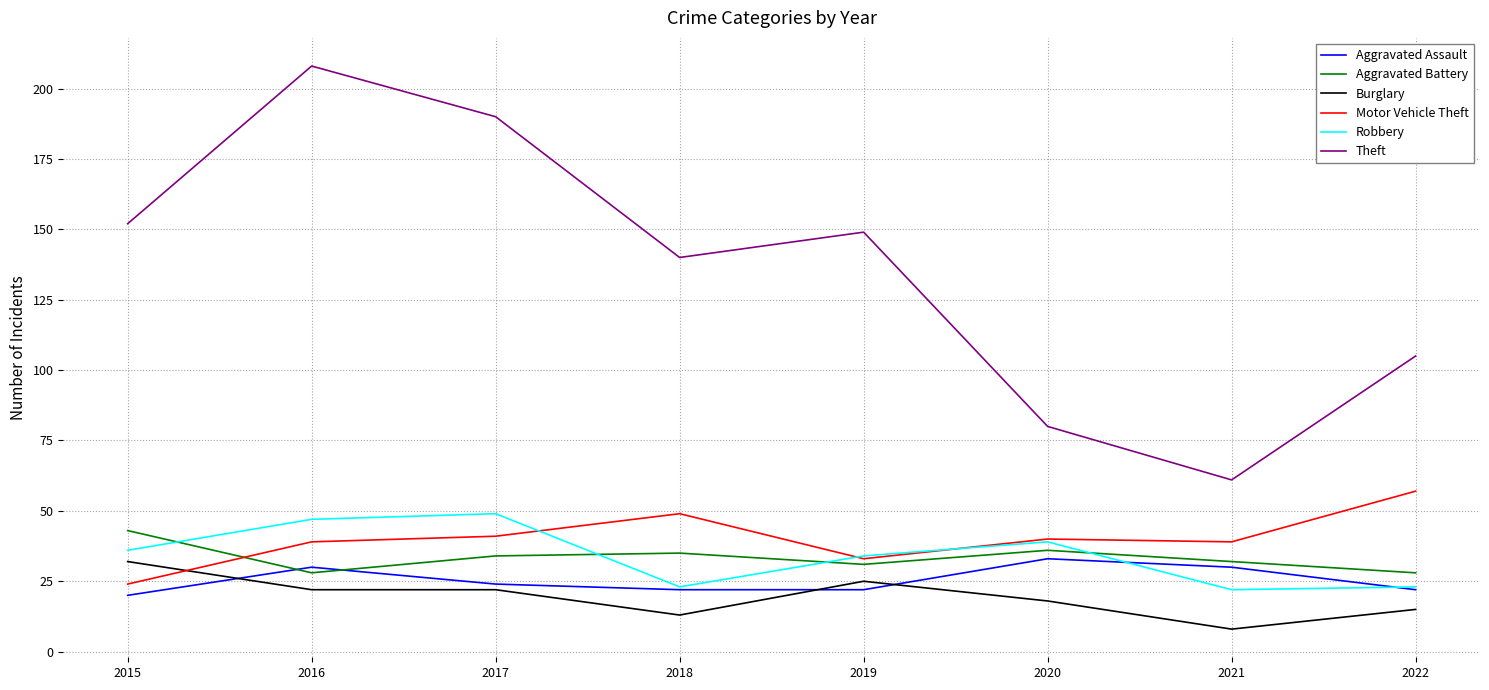

What is the approximate value of Aggravated Battery at 2017?

34